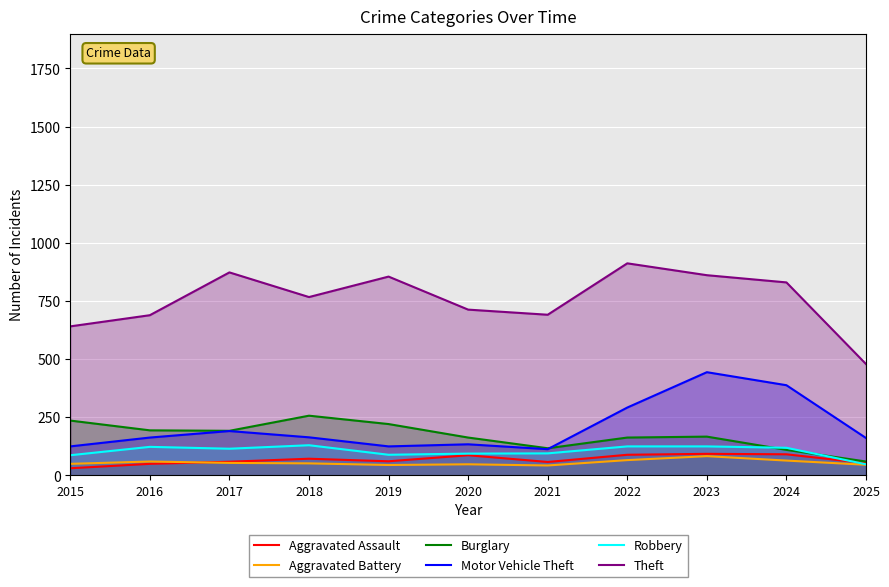

At which category does Motor Vehicle Theft reach its first local valley?

2019